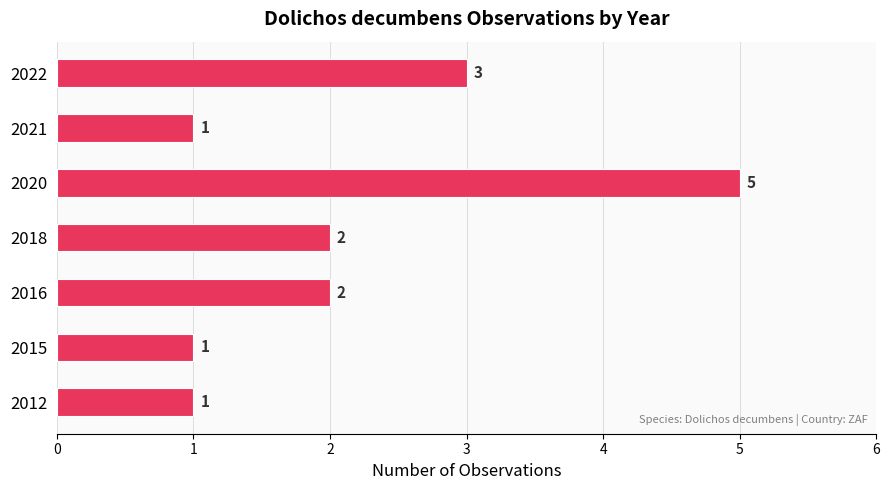

What is the difference between the second highest and minimum values?

2